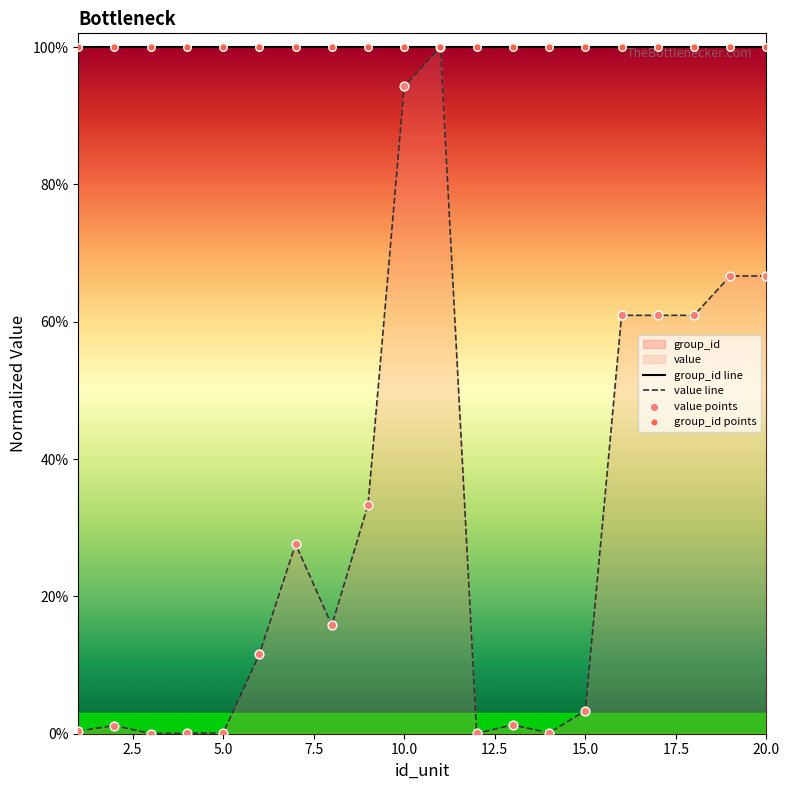

Which series has the largest total across all categories?

group_id line